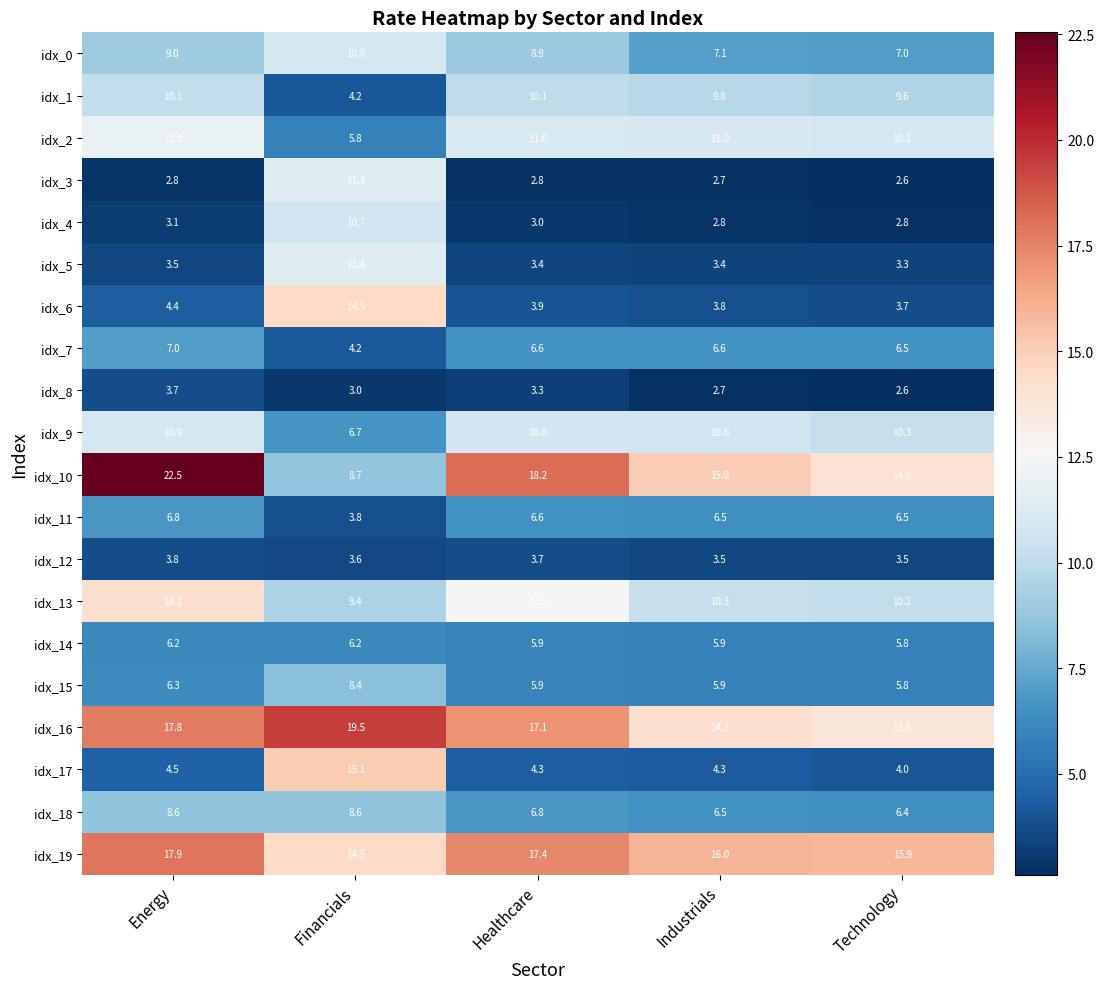

At how many categories does at least one series exceed 18?

3